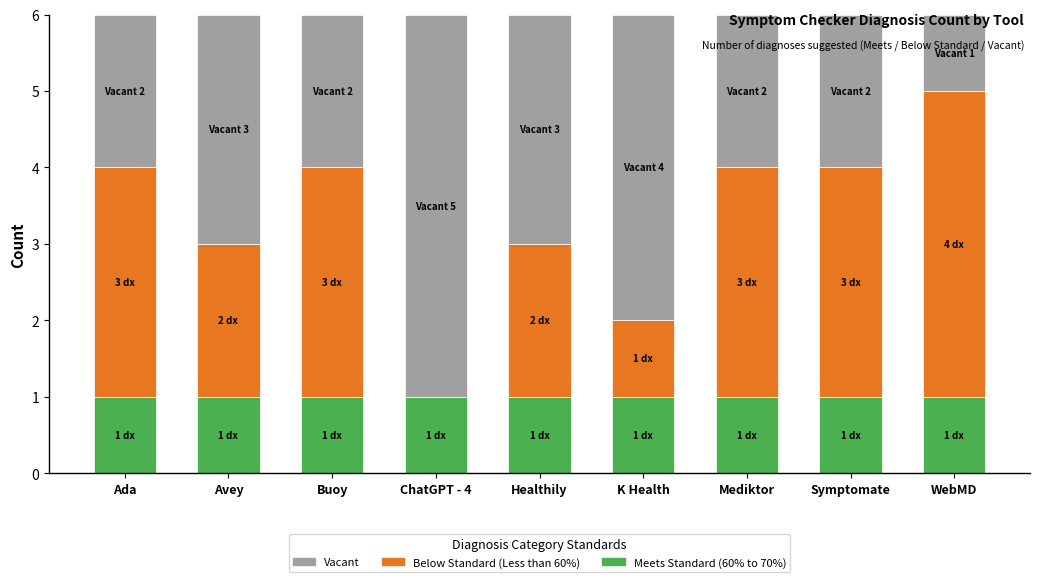

What is the total value across all series at K Health?

6